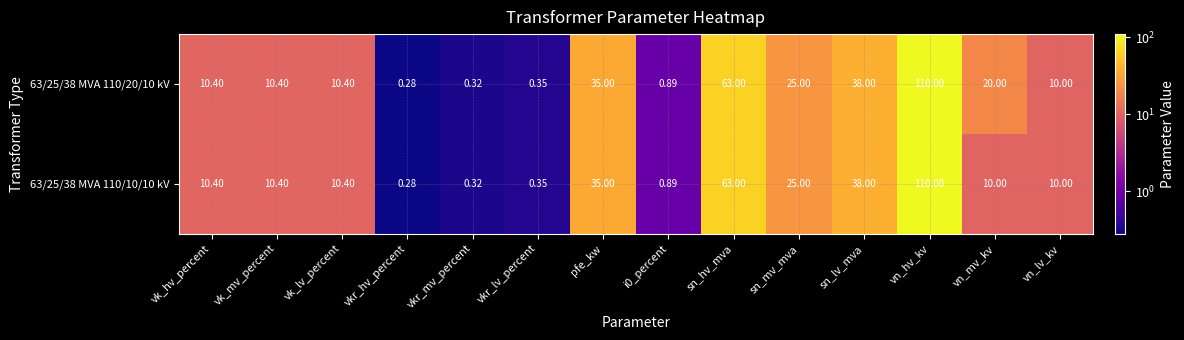

At which category does the chart reach its minimum across all series?

vkr_hv_percent